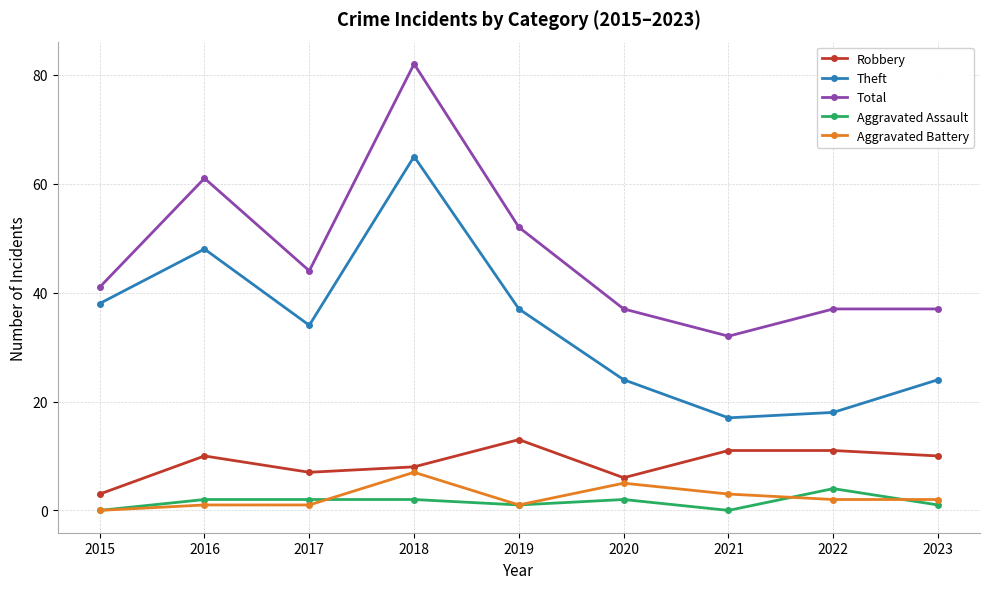

At how many categories does at least one series exceed 81?

1